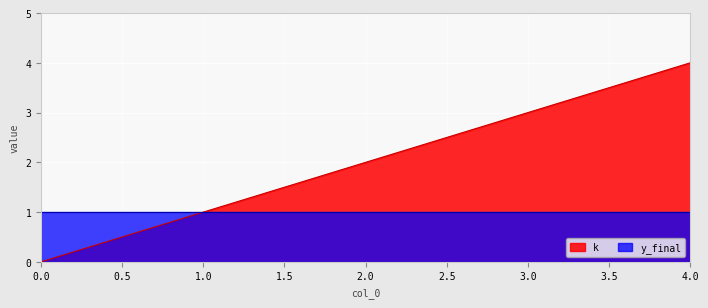

Where does the data first go above 2?

3